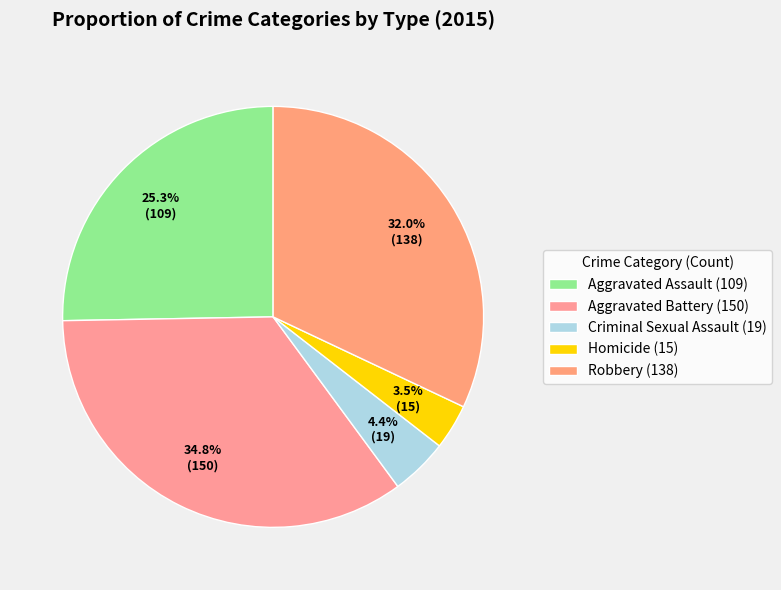

To the nearest percent, what is the average slice percentage?

20%